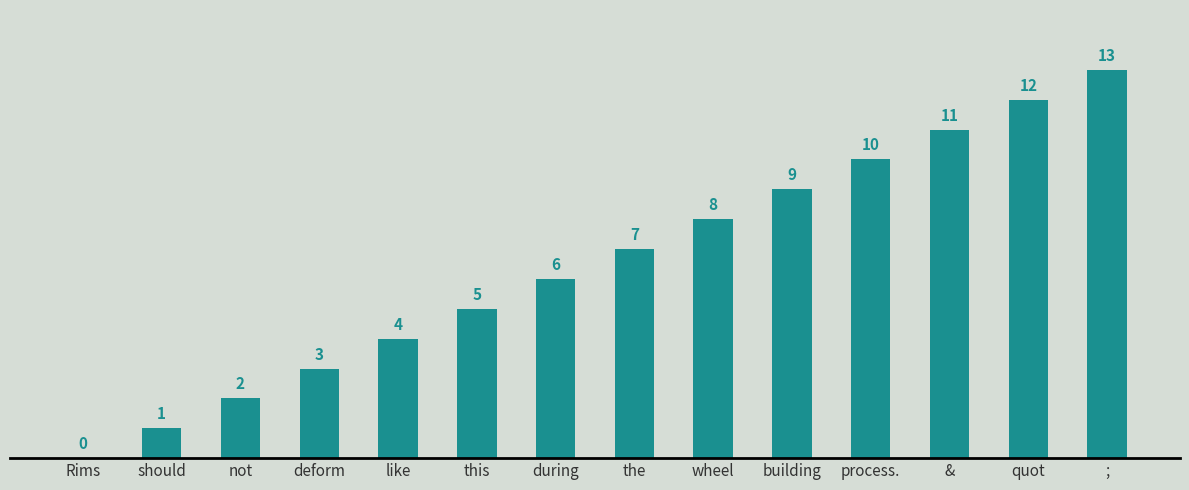

Is it true that the value at the is 7?

True